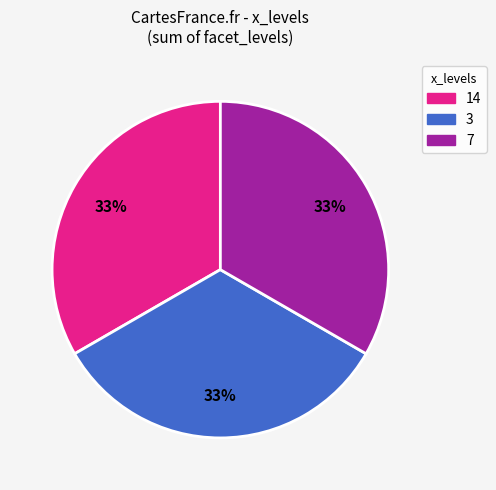

Combined, do 14 and 3 account for over 50%?

Yes